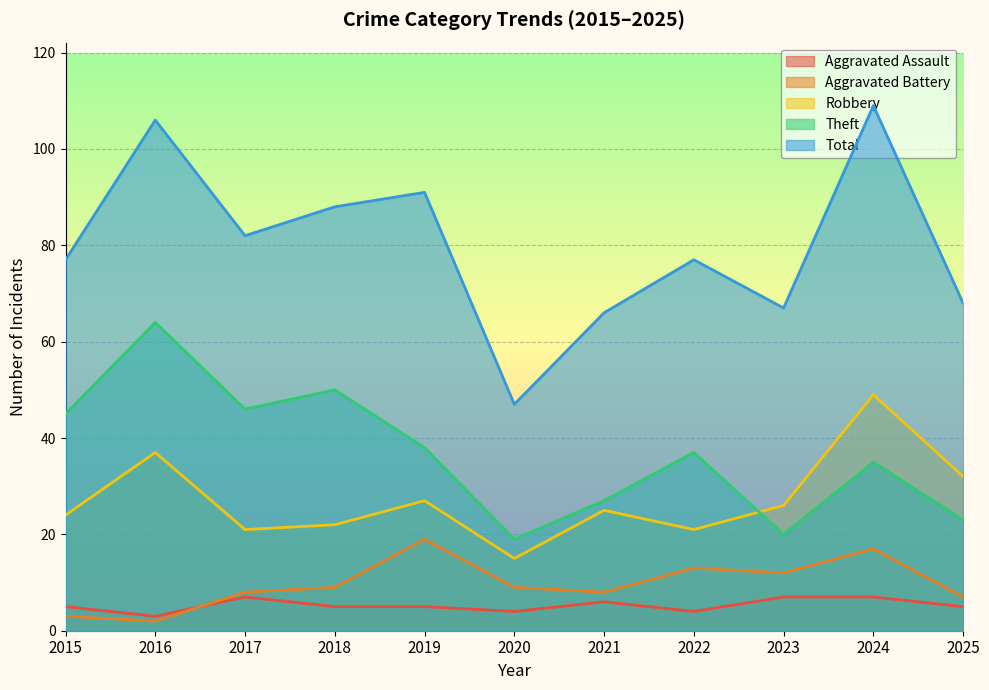

How many lines are shown in the chart?

5